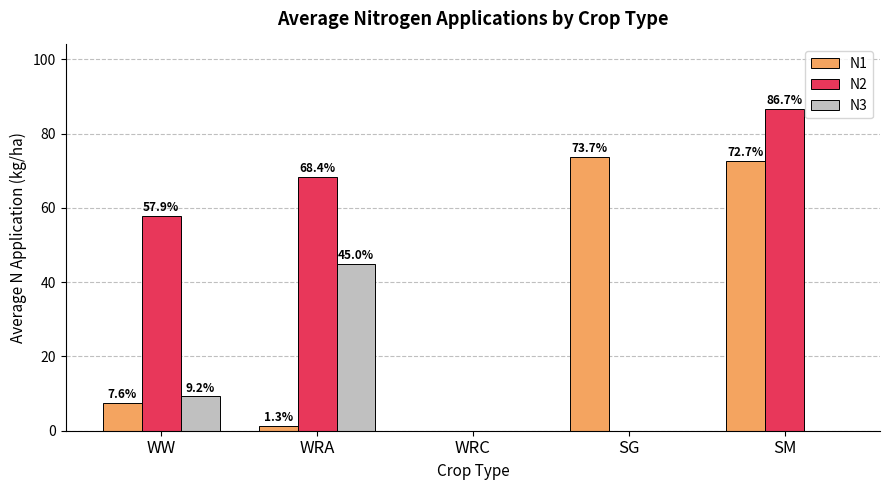

At which category is the sum across all series the highest?

SM